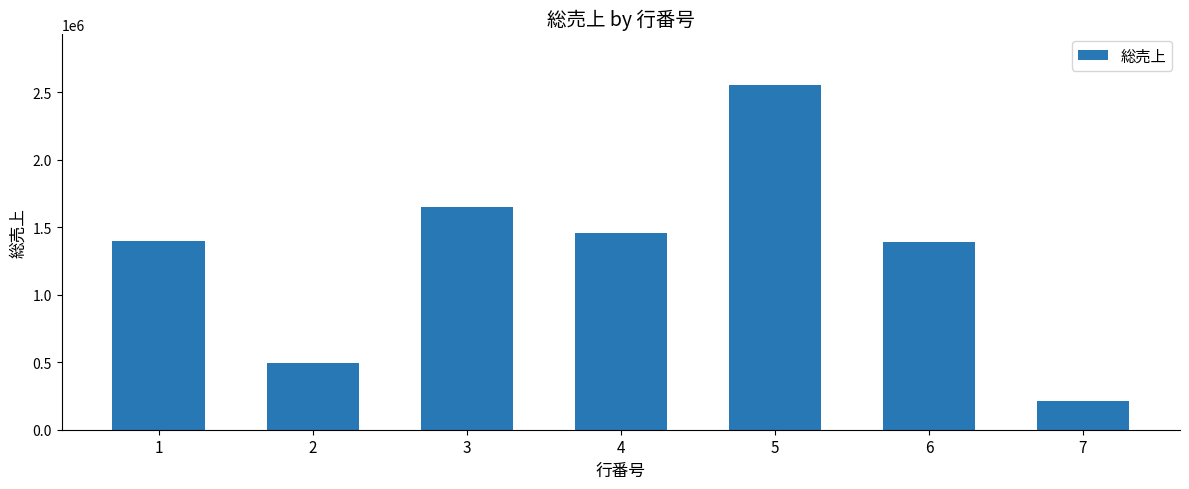

The value at 2 is 490584. True or false?

True